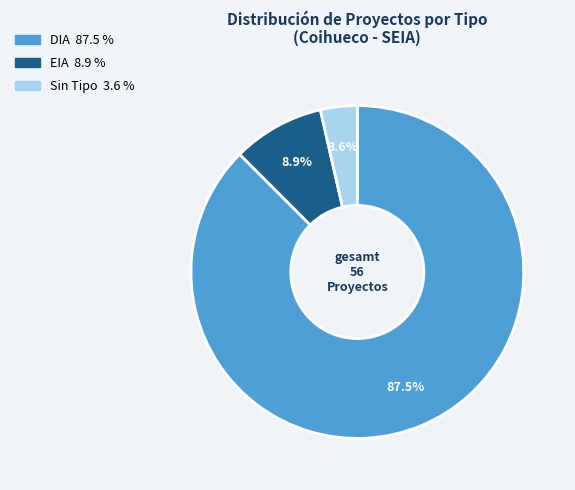

Does any single category account for the majority?

Yes